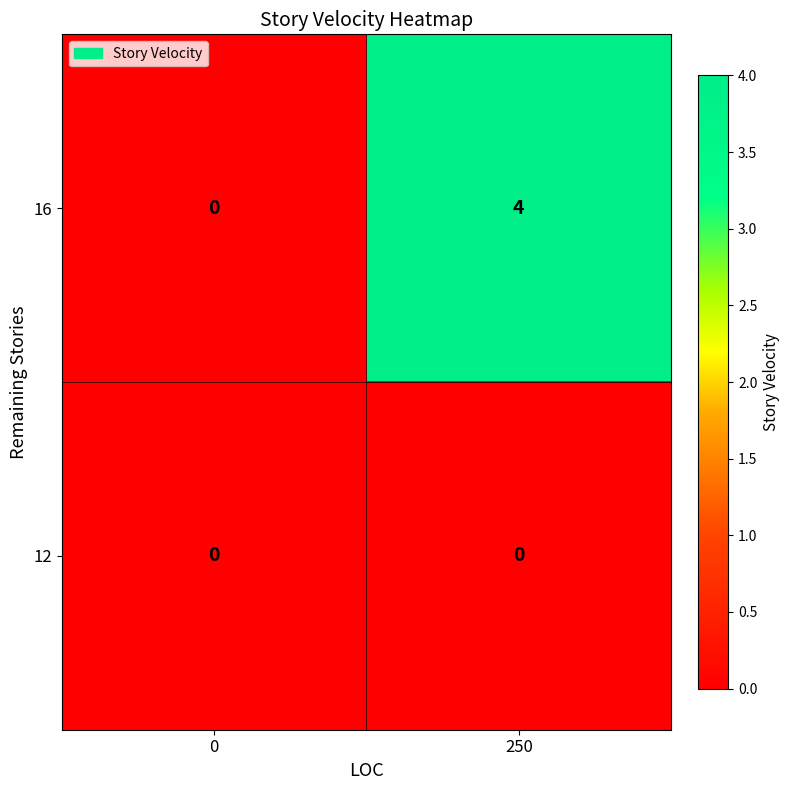

Which series has the largest total across all categories?

16